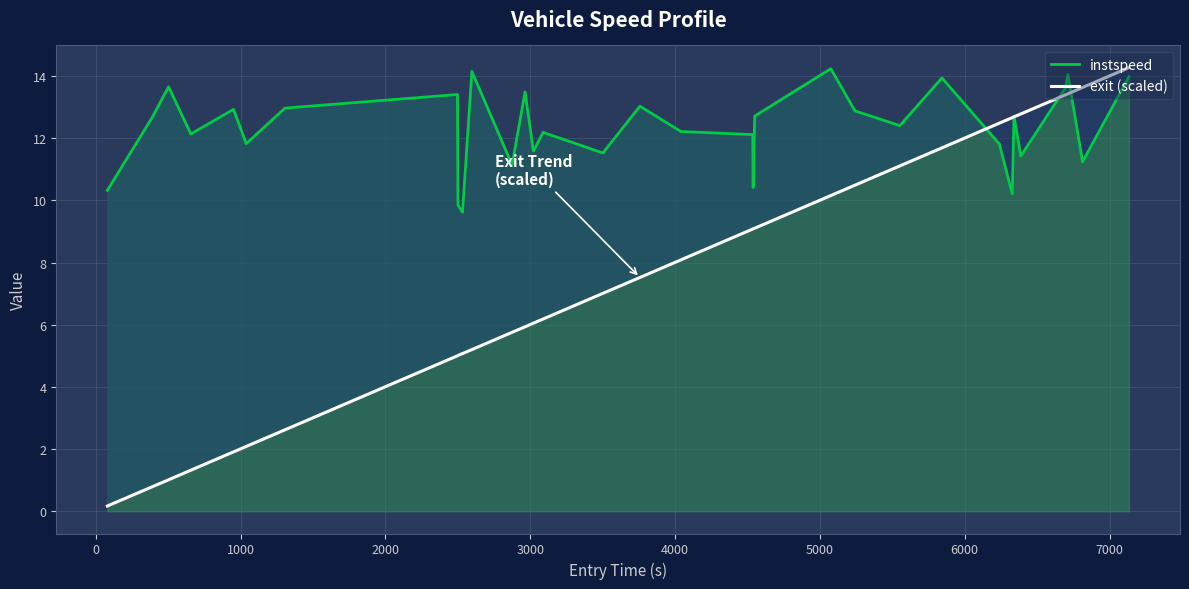

The instspeed series shows 7.2 at 32. True or false?

False